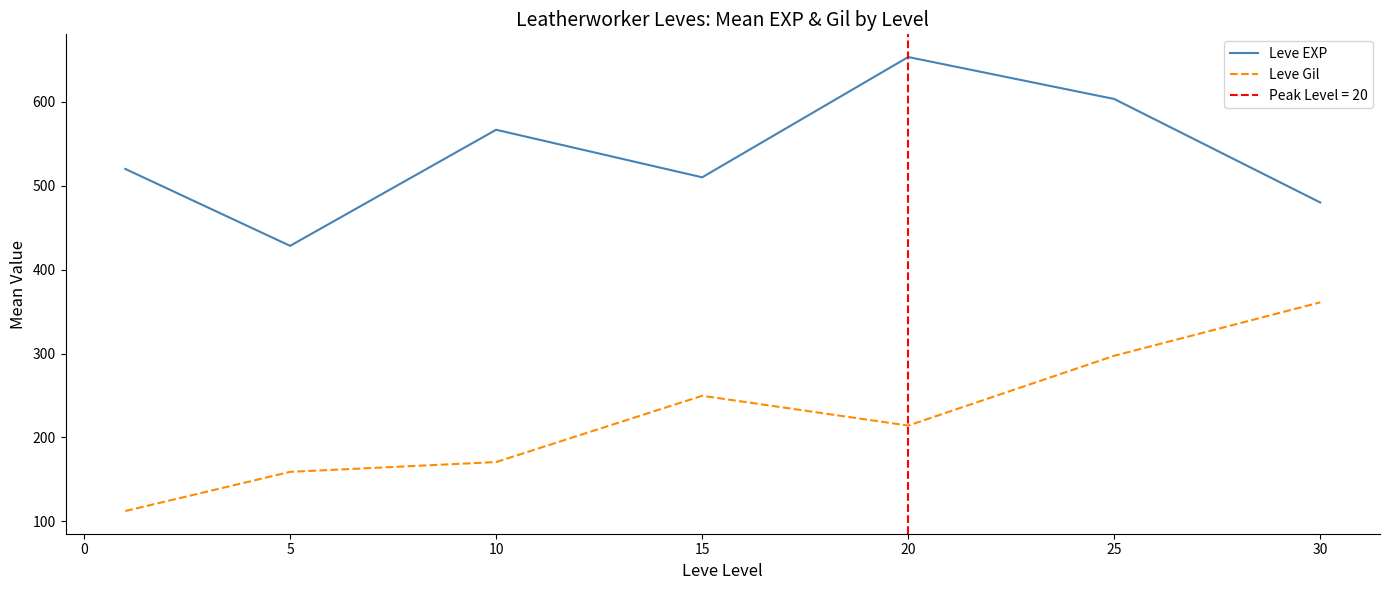

Does the chart have visible grid lines?

No